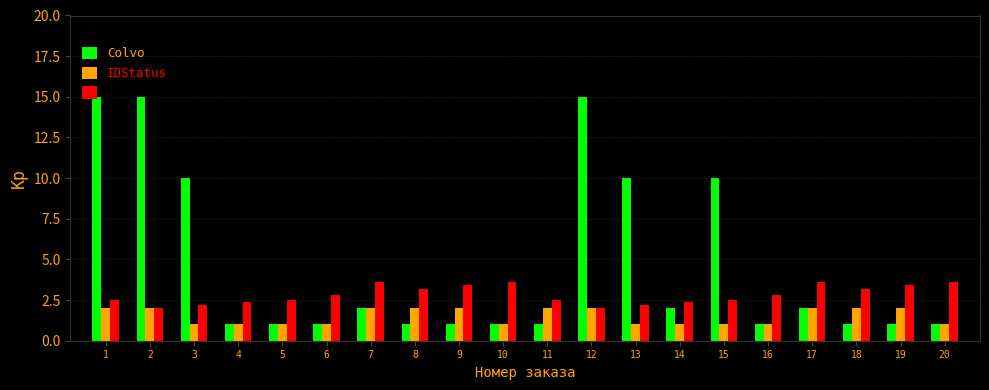

Which series has the largest total across all categories?

Colvo